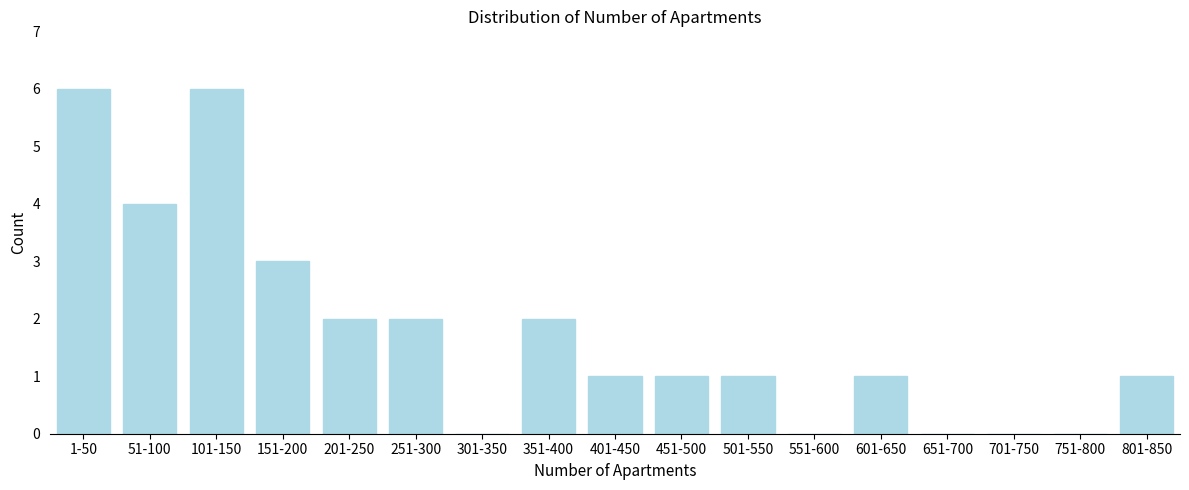

Reading right to left, what are all the values shown in this chart?

801-850=1	751-800=0	701-750=0	651-700=0	601-650=1	551-600=0	501-550=1	451-500=1	401-450=1	351-400=2	301-350=0	251-300=2	201-250=2	151-200=3	101-150=6	51-100=4	1-50=6